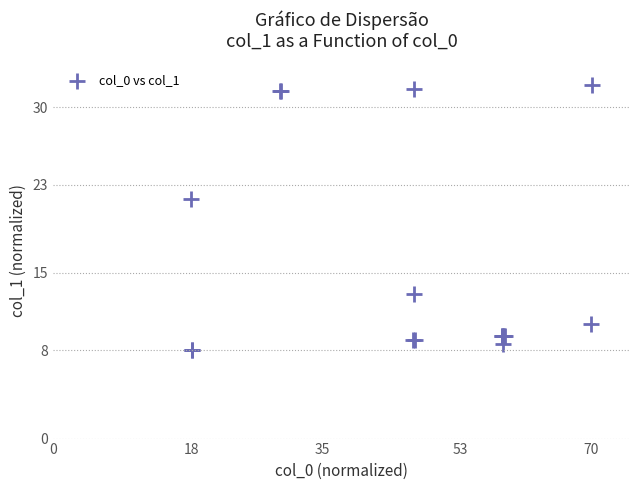

What Y value in the scatter plot is closest to 20?

21.7